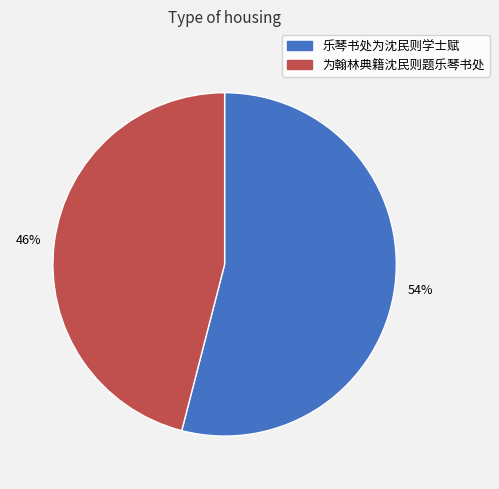

What is the largest slice in the pie chart?

乐琴书处为沈民则学士赋